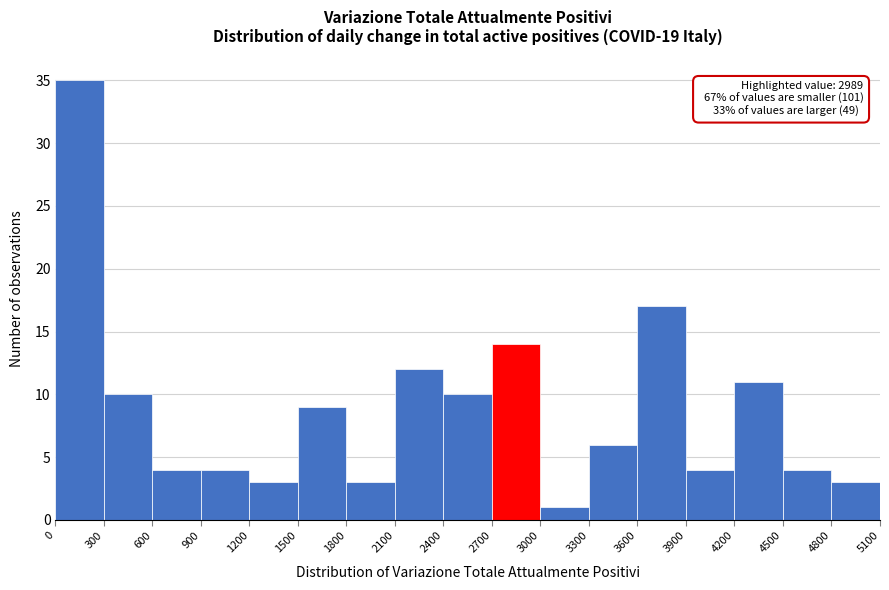

Over which range of the x-axis is the bar tallest?

0 to 300